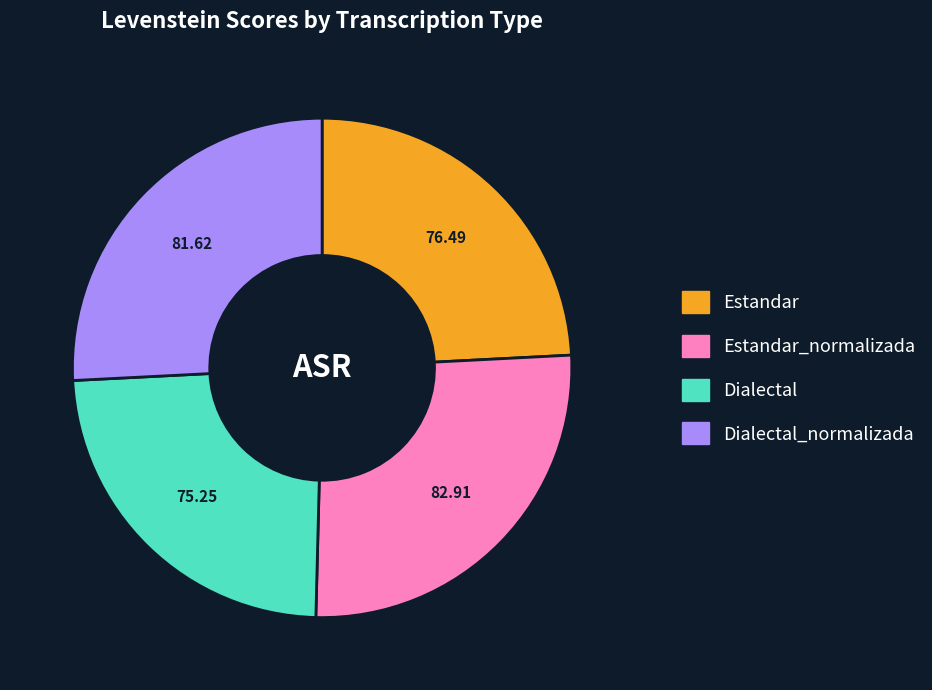

Is there any slice that represents more than half of the pie?

No